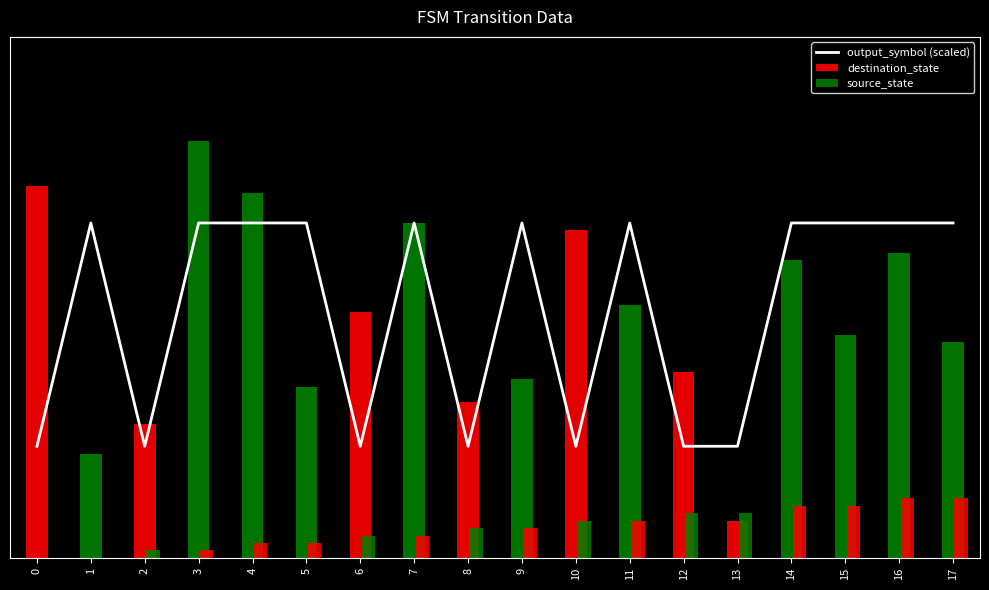

Which category has the highest value in the output_symbol (scaled) series?

1